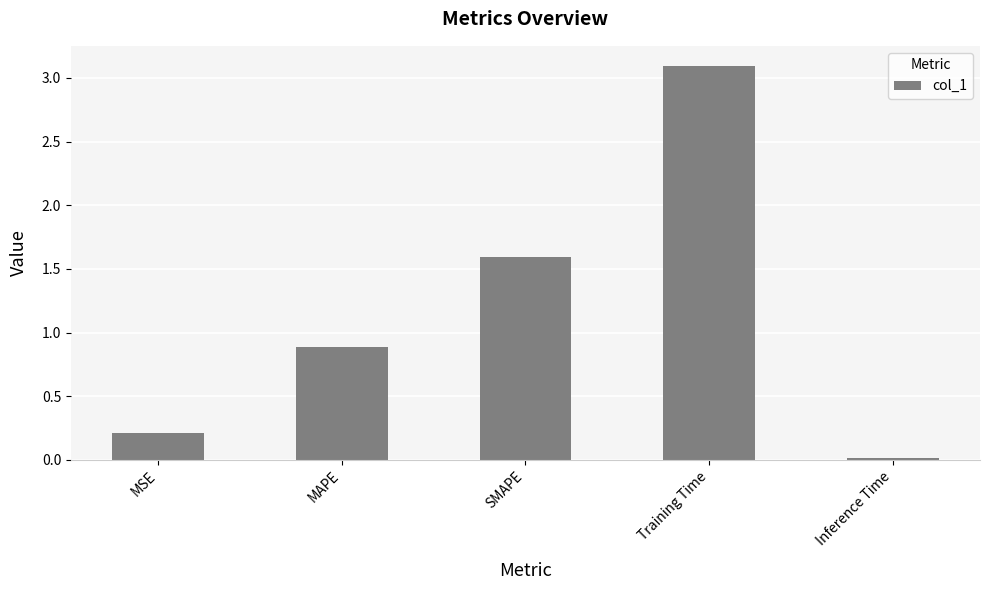

Rank the categories by value from lowest to highest.

Inference Time, MSE, MAPE, SMAPE, Training Time